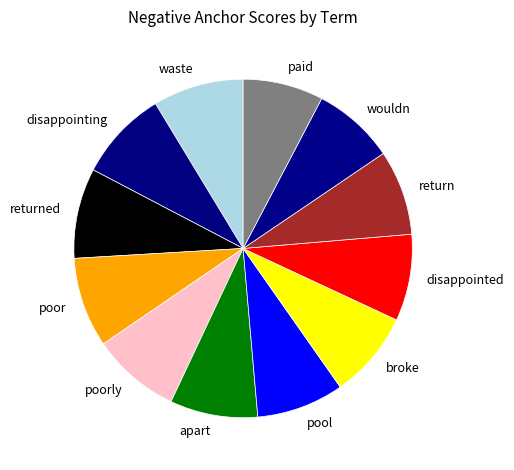

Count the number of slices in the pie.

12